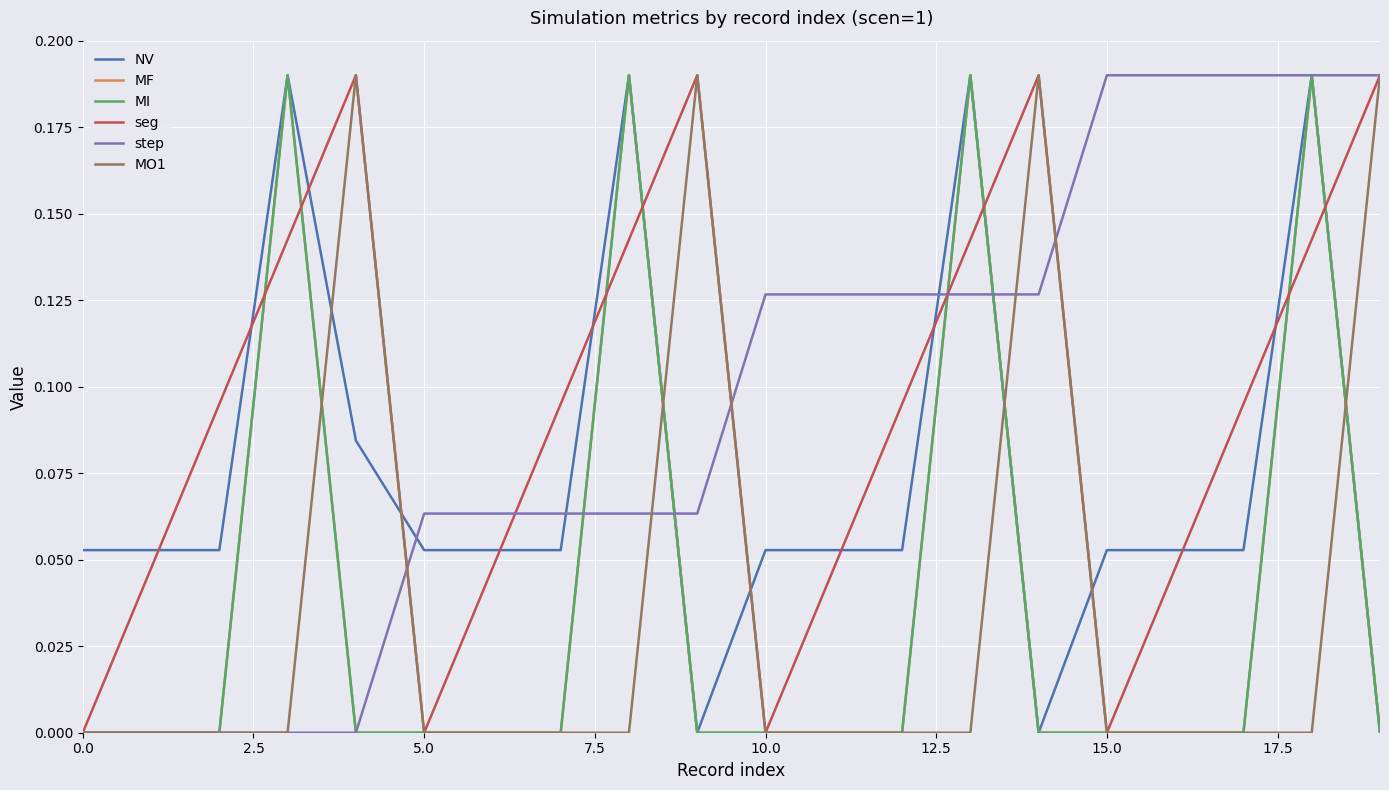

List the series in order of their peak value, highest first.

NV, MF, MI, seg, step, MO1